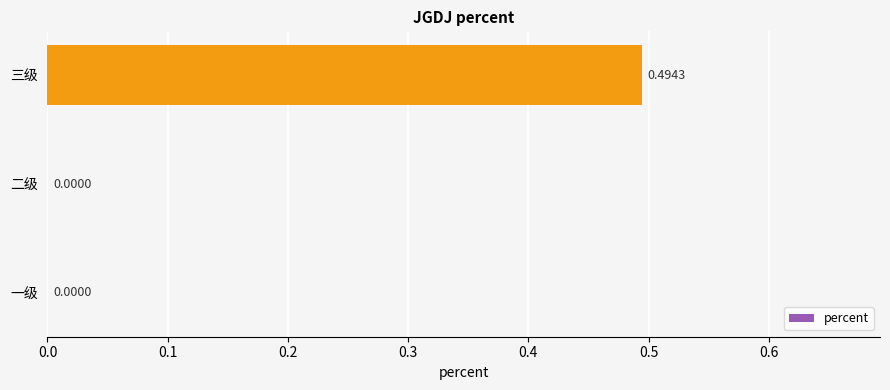

What is the change in value from 二级 to 三级?

+0.5